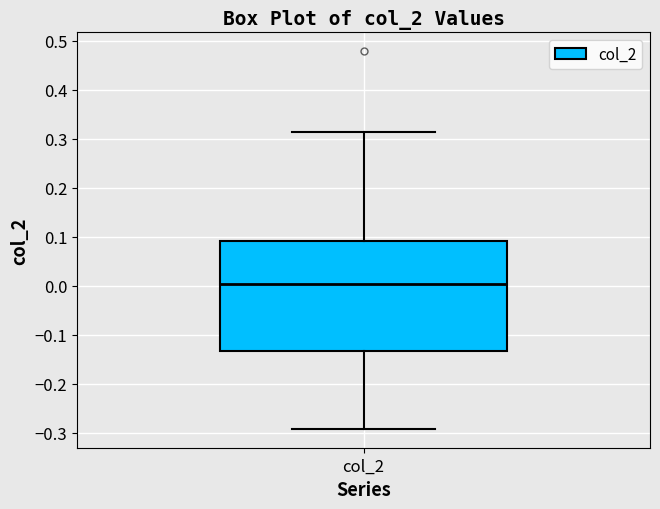

Where is the lower edge of the box for col_2 on the y-axis? The values are not printed on the chart, so give them approximately, as read against the axis.

-0.13